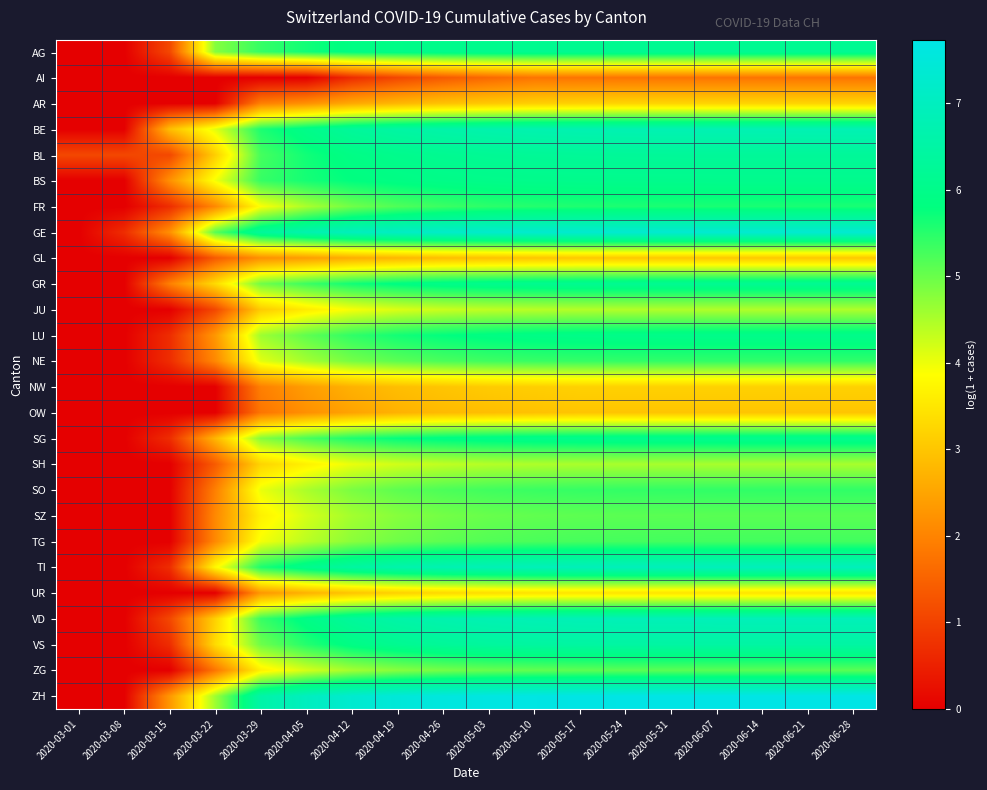

Which label corresponds to the largest value in the chart?

2020-06-28